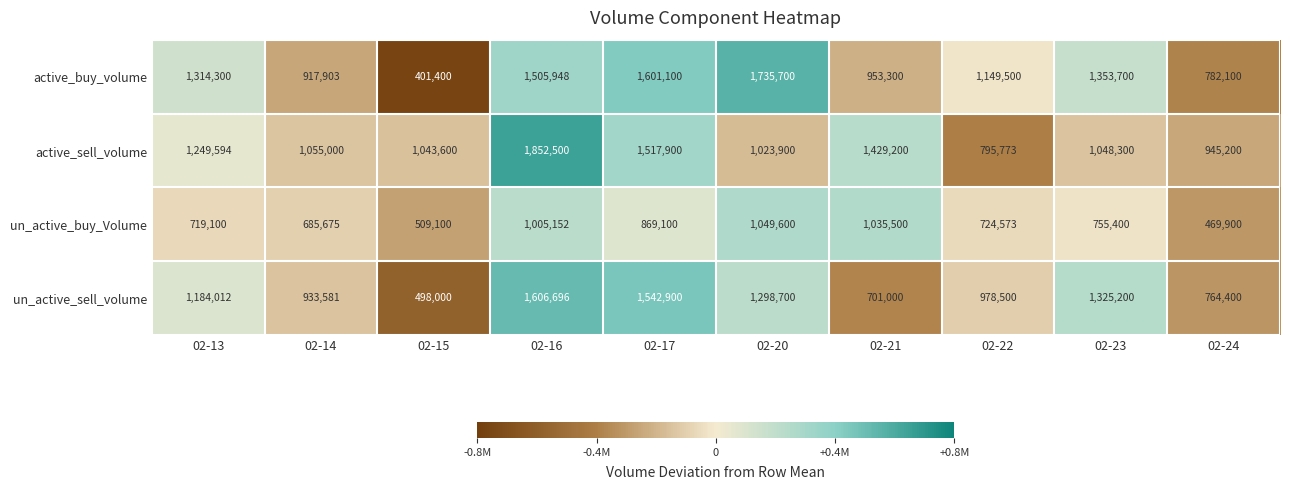

What is the minimum value for active_buy_volume?

401400